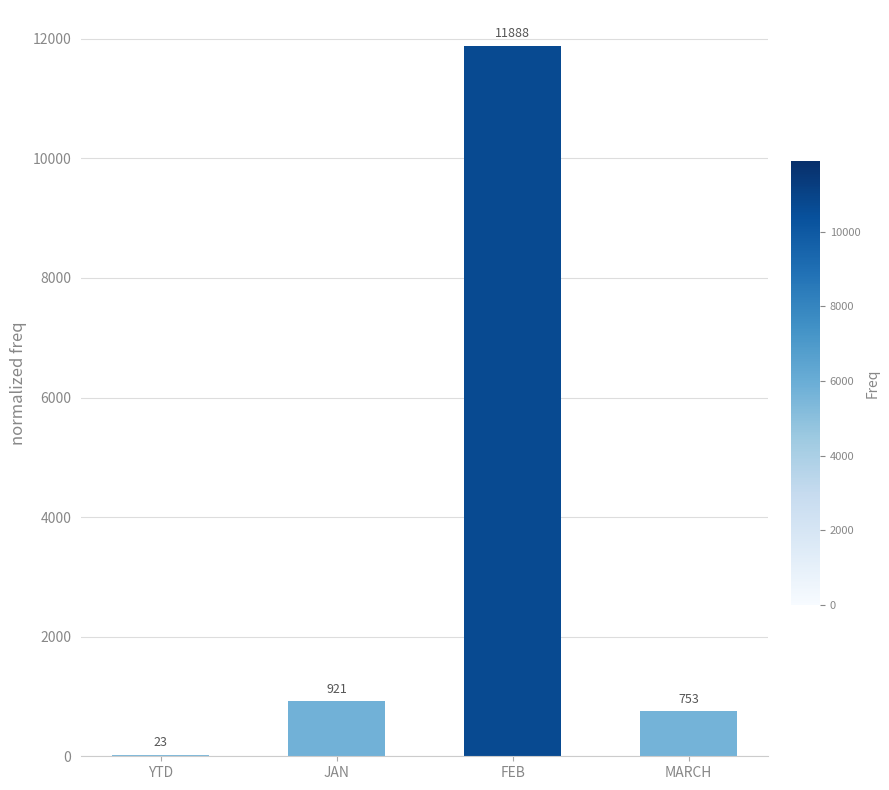

Between YTD and FEB, which is larger?

FEB